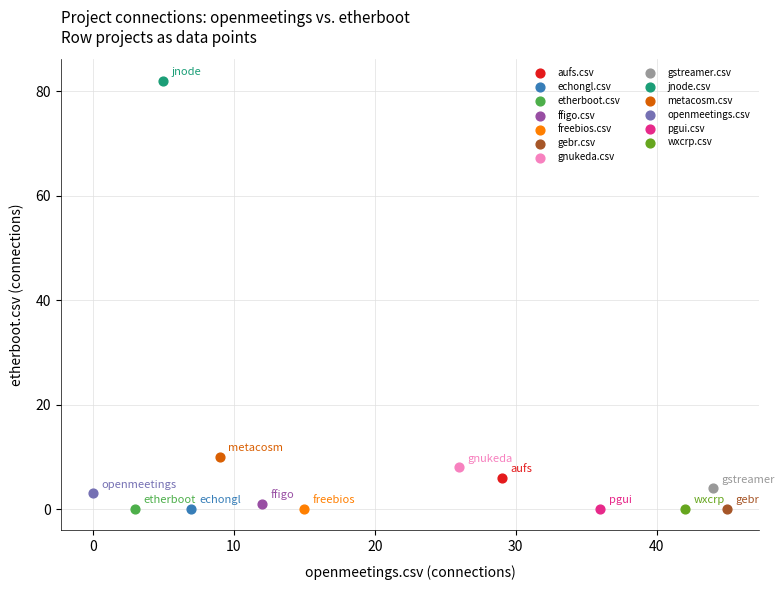

What are all the series names shown in the legend?

aufs.csv, echongl.csv, etherboot.csv, ffigo.csv, freebios.csv, gebr.csv, gnukeda.csv, gstreamer.csv, jnode.csv, metacosm.csv, openmeetings.csv, pgui.csv, wxcrp.csv